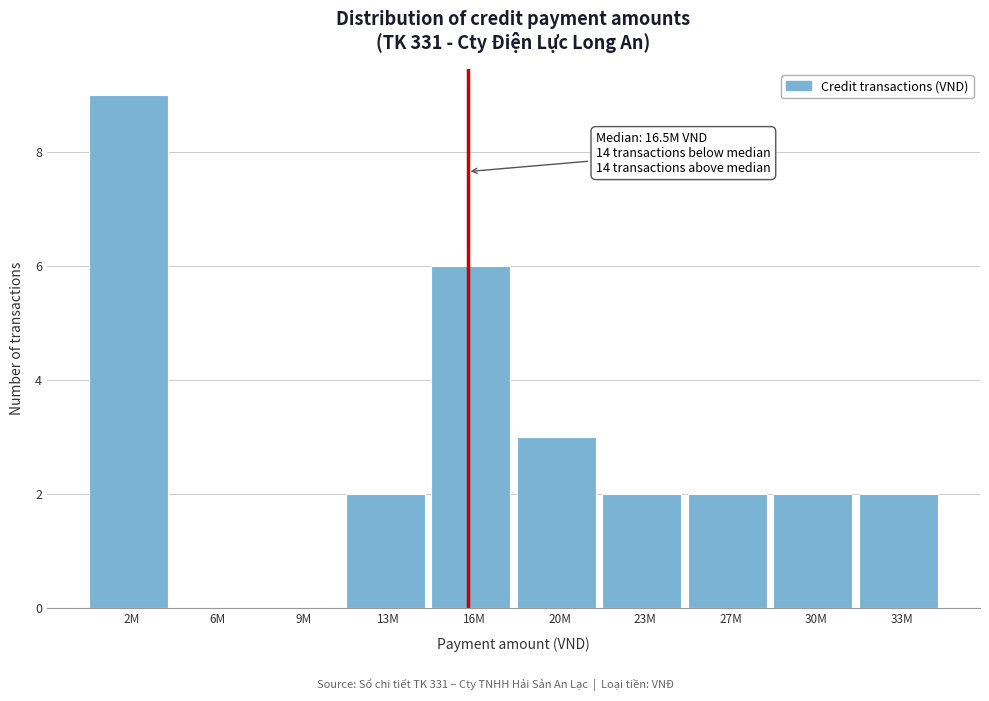

Reading left to right, extract all data points from this chart.

2M=9	6M=0	9M=0	13M=2	16M=6	20M=3	23M=2	27M=2	30M=2	33M=2